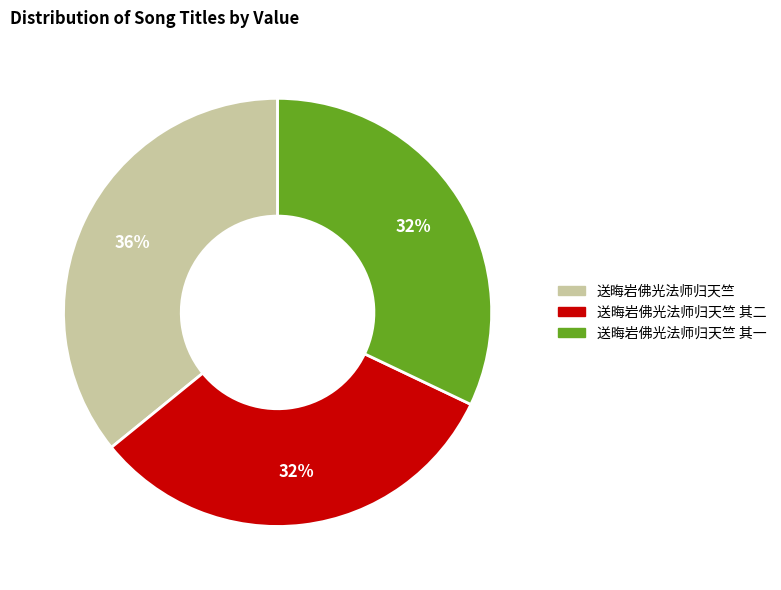

To the nearest percent, what is the average slice percentage?

33%